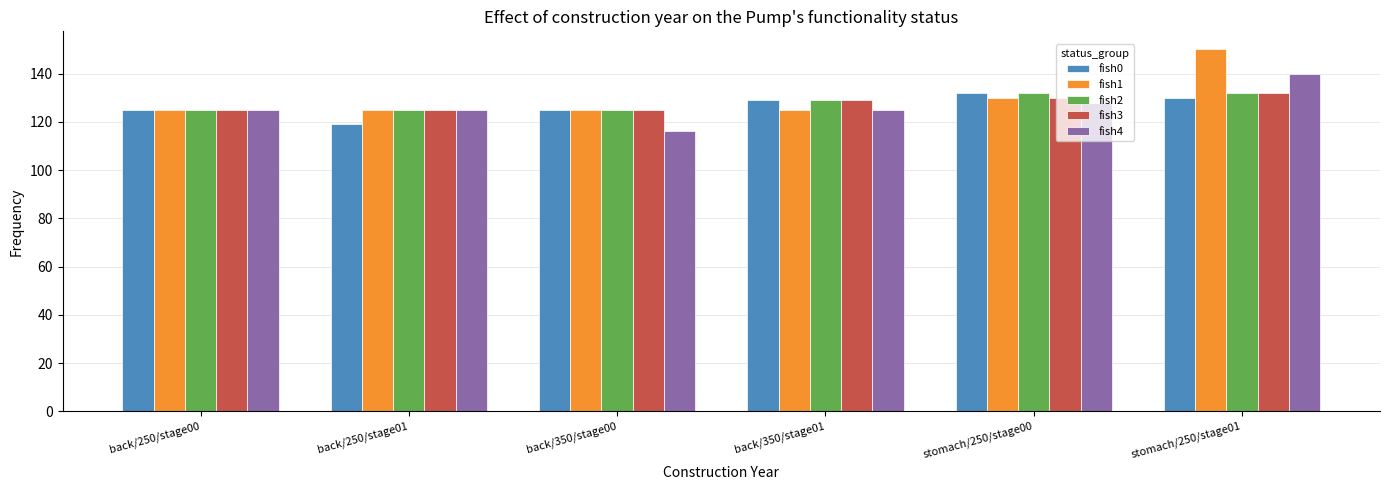

At which label is fish4 closest to 128?

stomach/250/stage00